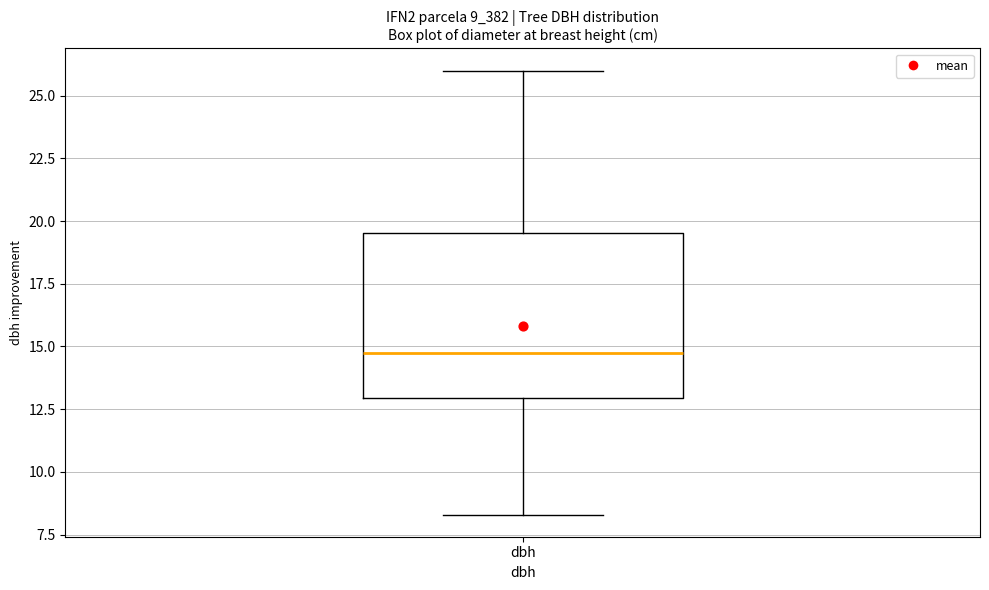

Read this box plot against the y-axis: the position of the median line, the range covered by the box, and the ends of both whiskers. The values are not printed on the chart, so give them approximately, as read against the axis.

median 14.5, box 13.0 to 19.5, whiskers 8.5 to 26.0